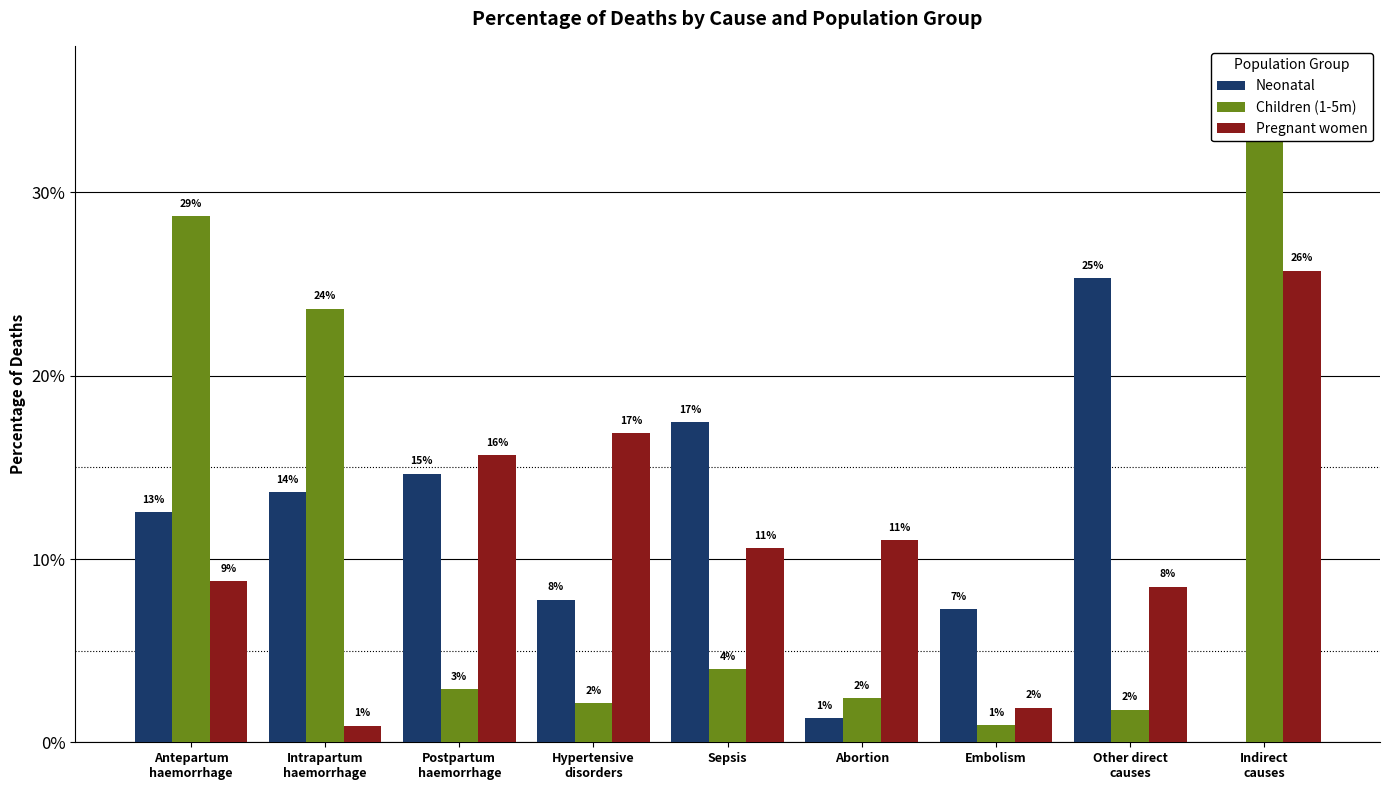

How many distinct data groups are displayed?

3